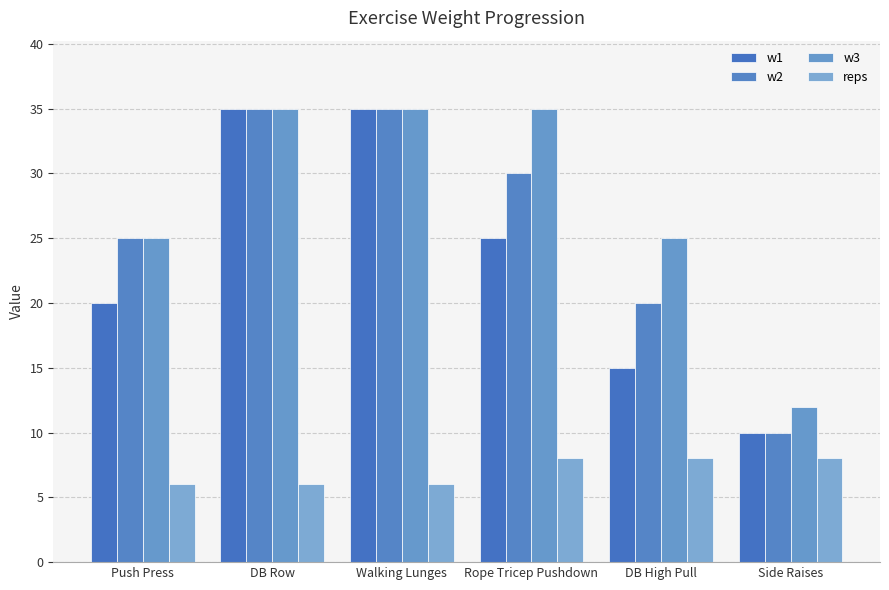

Reading left to right, what are all the values shown in this chart?

w1: Push Press=20	DB Row=35	Walking Lunges=35	Rope Tricep Pushdown=25	DB High Pull=15	Side Raises=10
w2: Push Press=25	DB Row=35	Walking Lunges=35	Rope Tricep Pushdown=30	DB High Pull=20	Side Raises=10
w3: Push Press=25	DB Row=35	Walking Lunges=35	Rope Tricep Pushdown=35	DB High Pull=25	Side Raises=12
reps: Push Press=6	DB Row=6	Walking Lunges=6	Rope Tricep Pushdown=8	DB High Pull=8	Side Raises=8